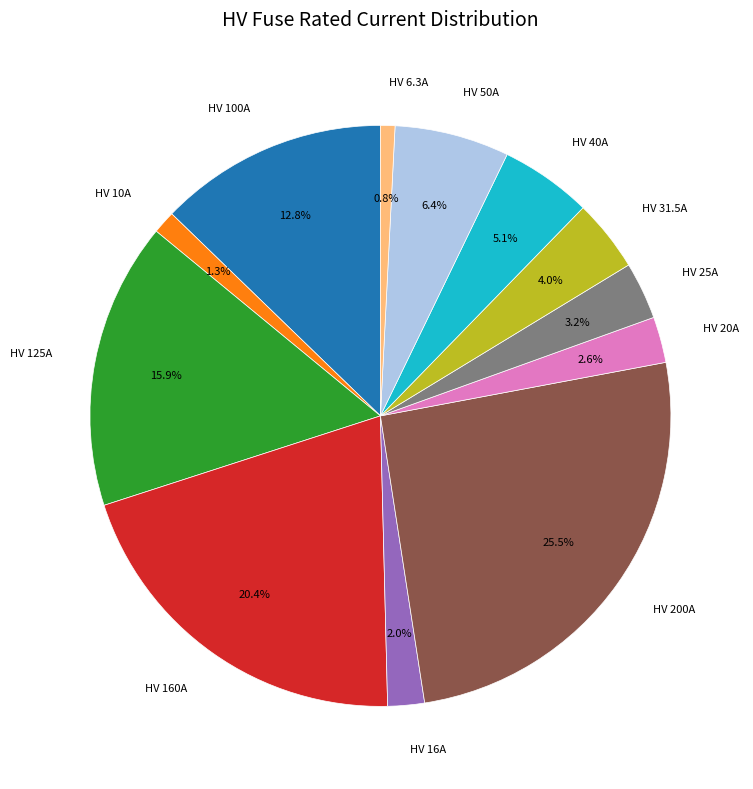

Approximately how many times larger is the value at HV 10A compared to HV 200A?

0.1